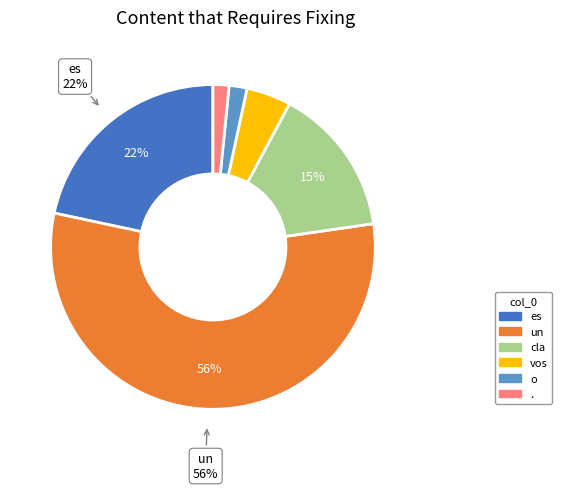

What is the largest slice in the pie chart?

un